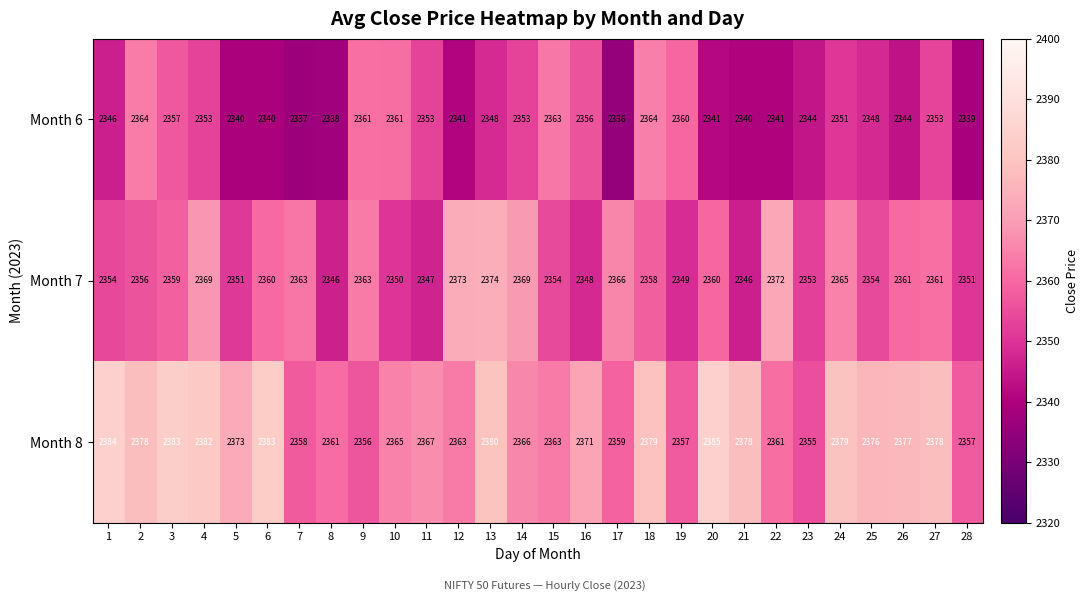

Read the Month 7 value at 22, to the nearest 5.

2370